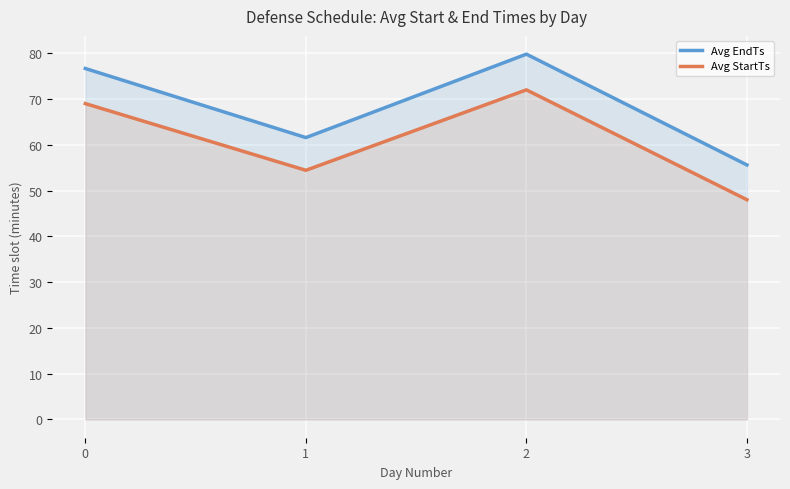

Which series has the largest total across all categories?

Avg EndTs